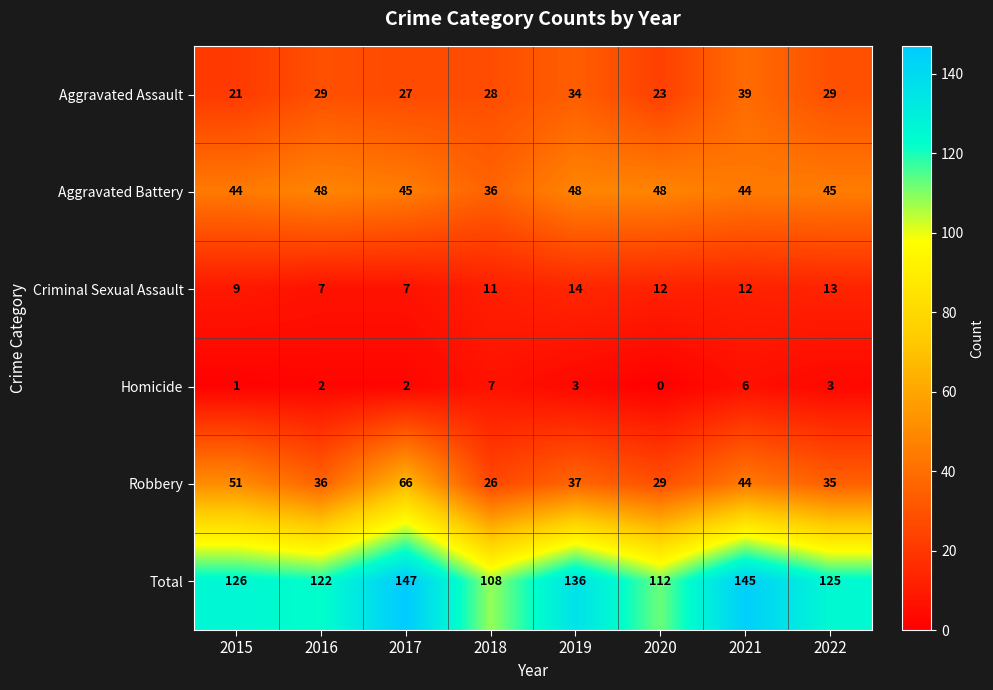

What is the difference between the maximum and minimum values in the Criminal Sexual Assault series?

7